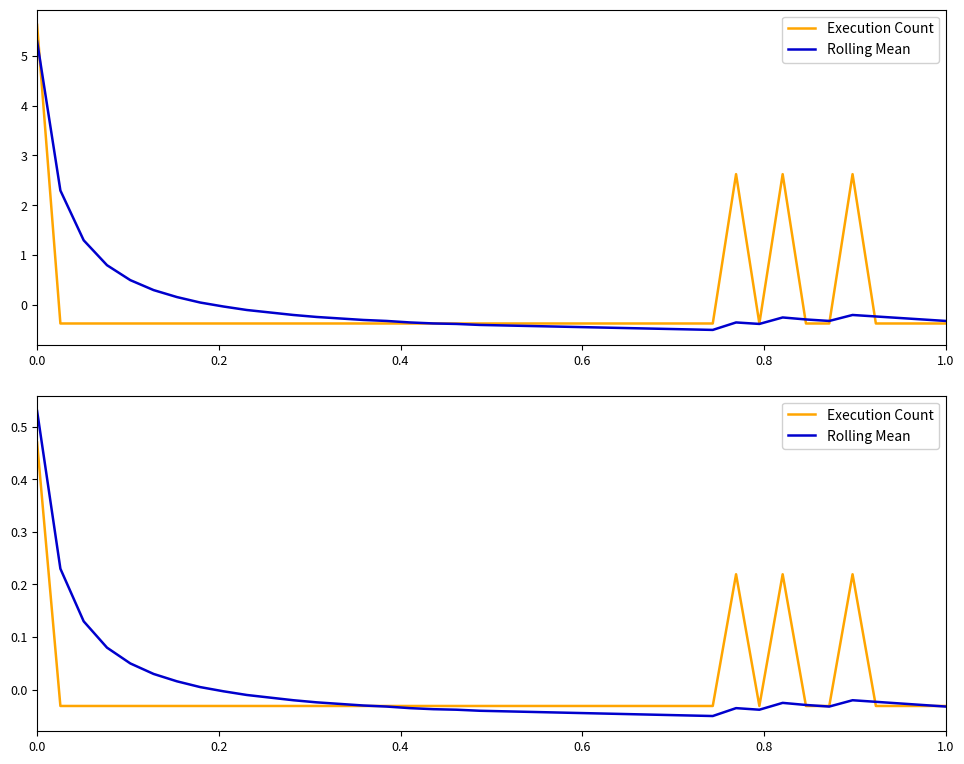

At how many categories does at least one series exceed 0?

11